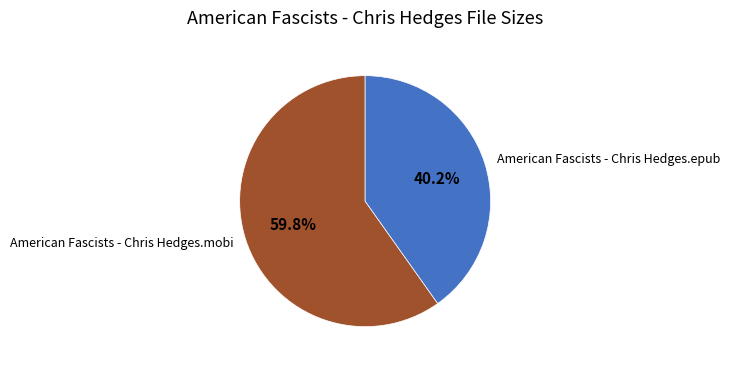

Is there a majority slice in this chart?

Yes